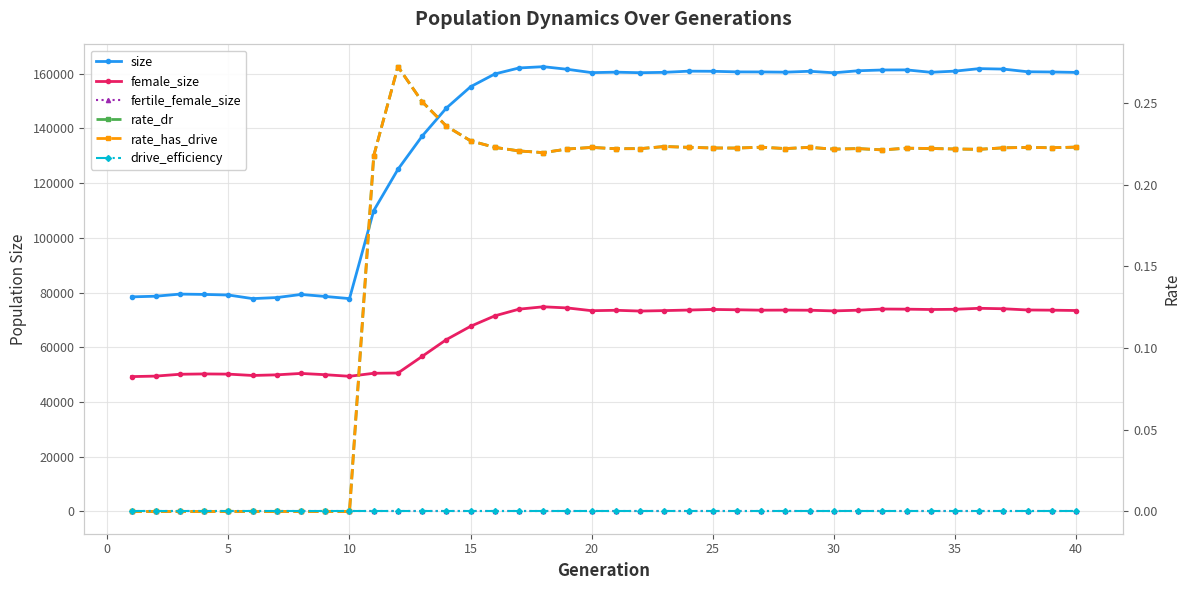

True or false: size and rate_dr cross at least once.

False